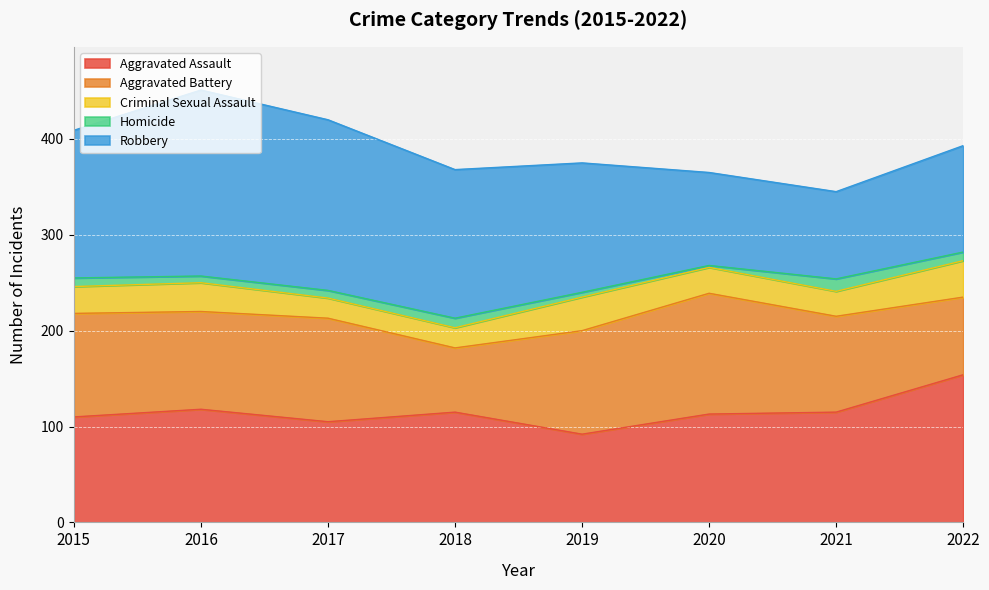

Rank the categories by Criminal Sexual Assault value from highest to lowest.

2022, 2019, 2016, 2015, 2020, 2021, 2017, 2018